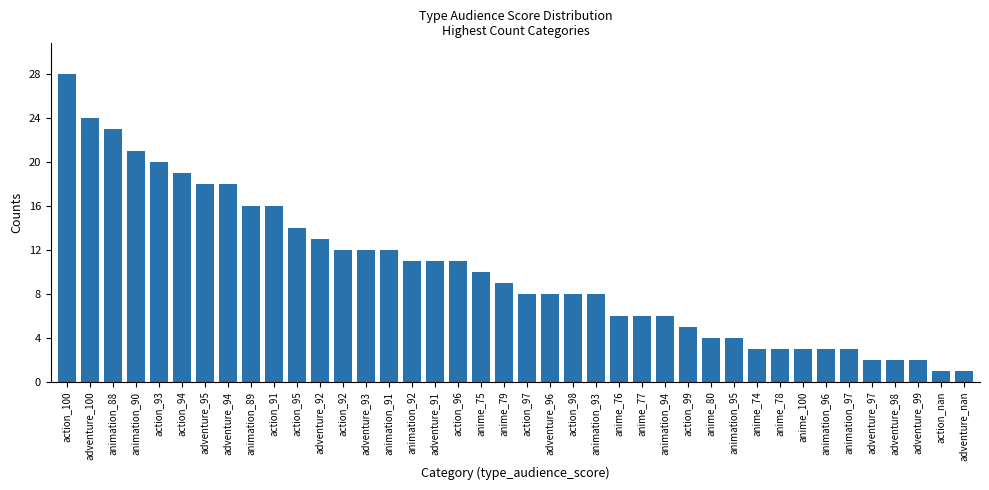

What is the ratio of the value at action_99 to the value at adventure_93?

0.4